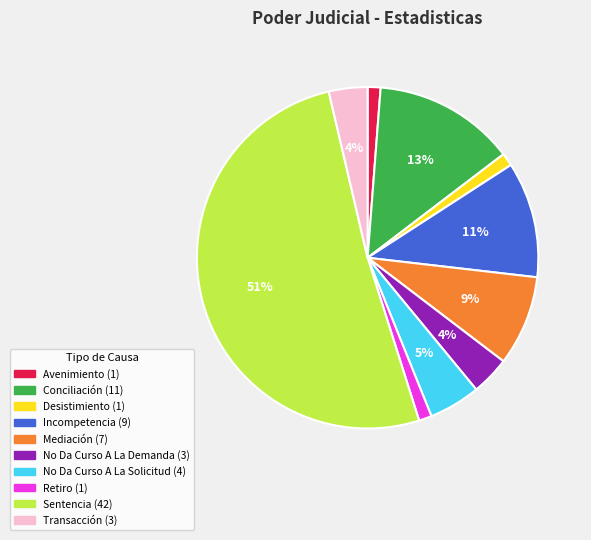

Which has a higher value, Desistimiento or Transacción?

Transacción